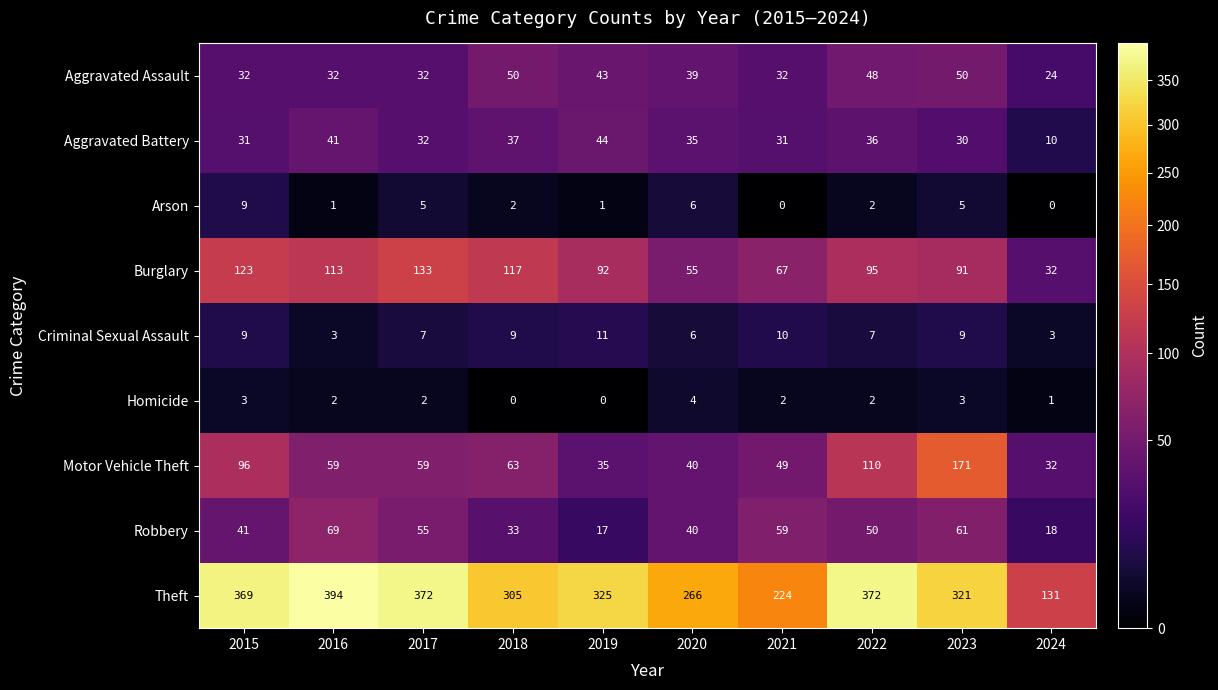

Which category has the highest value across all series?

2016